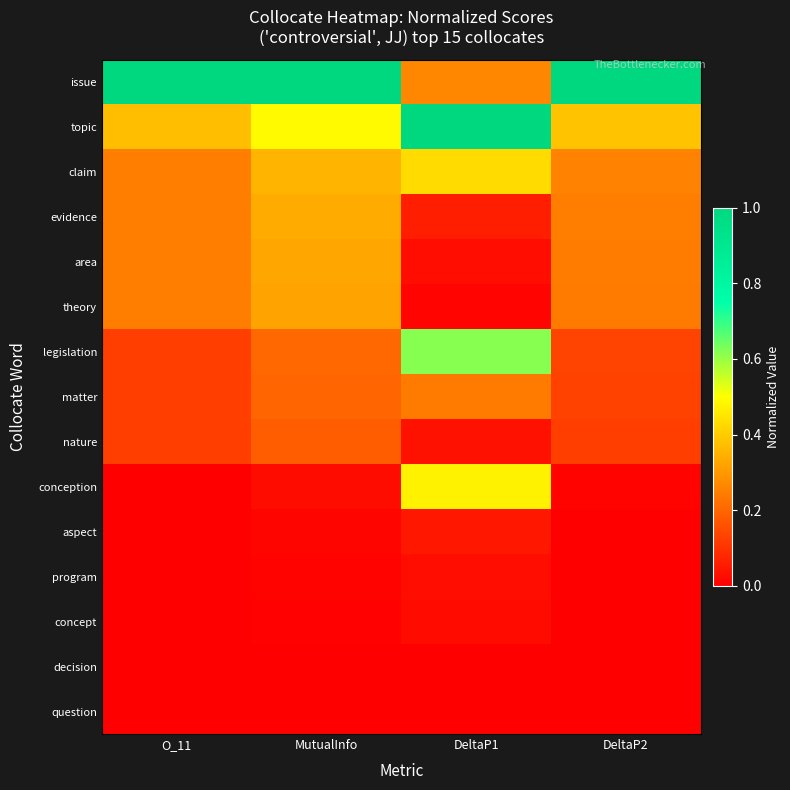

Reading left to right, list all the values displayed in this chart.

issue: O_11=1.0	MutualInfo=1.0	DeltaP1=0.3	DeltaP2=1.0
topic: O_11=0.4	MutualInfo=0.5	DeltaP1=1.0	DeltaP2=0.4
claim: O_11=0.2	MutualInfo=0.4	DeltaP1=0.4	DeltaP2=0.3
evidence: O_11=0.2	MutualInfo=0.3	DeltaP1=0.1	DeltaP2=0.2
area: O_11=0.2	MutualInfo=0.3	DeltaP1=0.0	DeltaP2=0.2
theory: O_11=0.2	MutualInfo=0.3	DeltaP1=0.0	DeltaP2=0.2
legislation: O_11=0.1	MutualInfo=0.2	DeltaP1=0.6	DeltaP2=0.1
matter: O_11=0.1	MutualInfo=0.2	DeltaP1=0.2	DeltaP2=0.1
nature: O_11=0.1	MutualInfo=0.2	DeltaP1=0.0	DeltaP2=0.1
conception: O_11=0.0	MutualInfo=0.0	DeltaP1=0.5	DeltaP2=0.0
aspect: O_11=0.0	MutualInfo=0.0	DeltaP1=0.0	DeltaP2=0.0
program: O_11=0.0	MutualInfo=0.0	DeltaP1=0.0	DeltaP2=0.0
concept: O_11=0.0	MutualInfo=0.0	DeltaP1=0.0	DeltaP2=0.0
decision: O_11=0.0	MutualInfo=0.0	DeltaP1=0.0	DeltaP2=0.0
question: O_11=0.0	MutualInfo=0.0	DeltaP1=0.0	DeltaP2=0.0